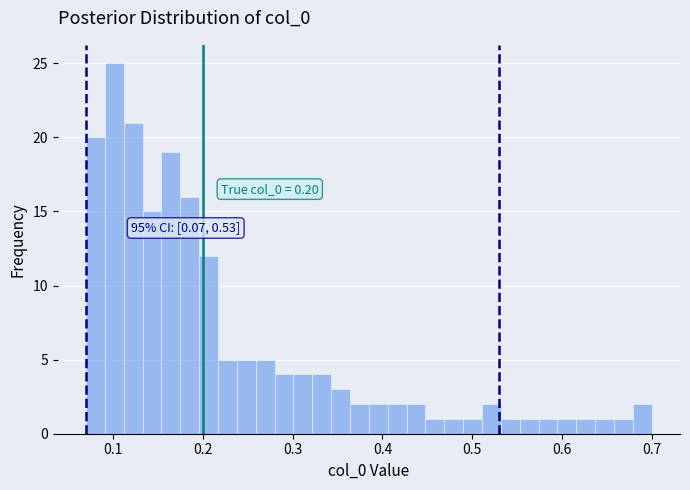

Around what value on the x-axis is the tallest bar? Give the approximate position of its centre, as read against the axis.

0.10